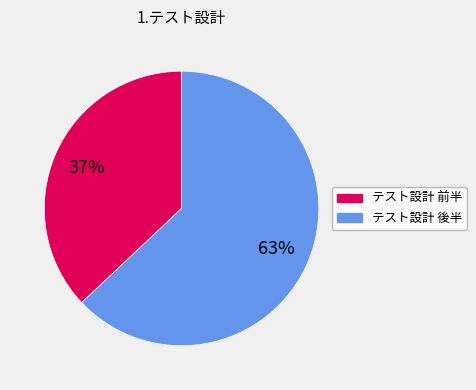

Is there a majority slice in this chart?

Yes